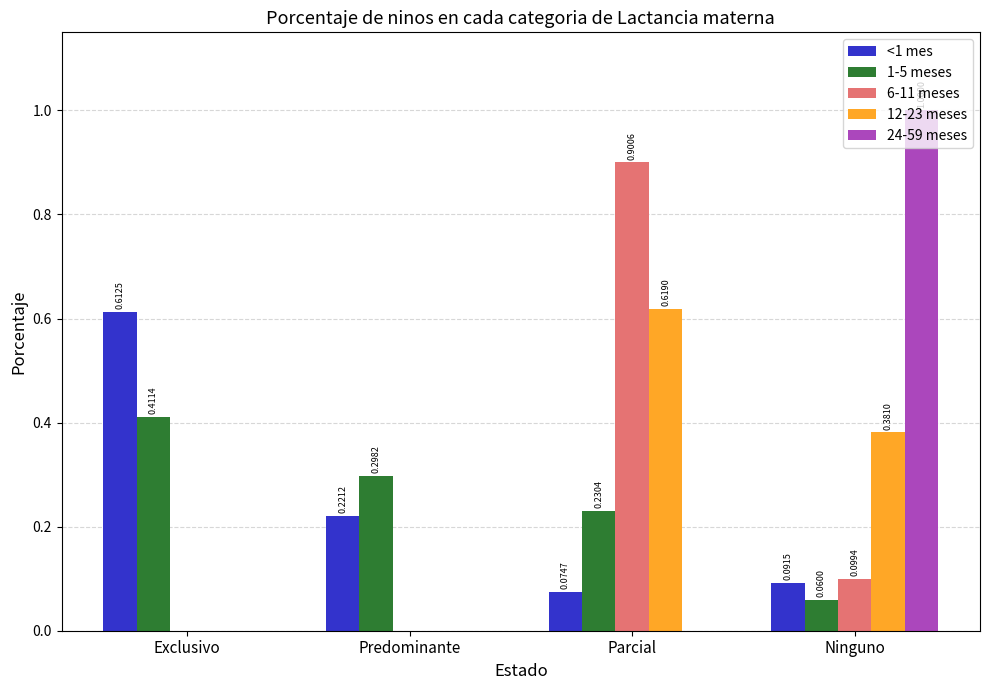

At which label does 12-23 meses reach its peak?

Parcial